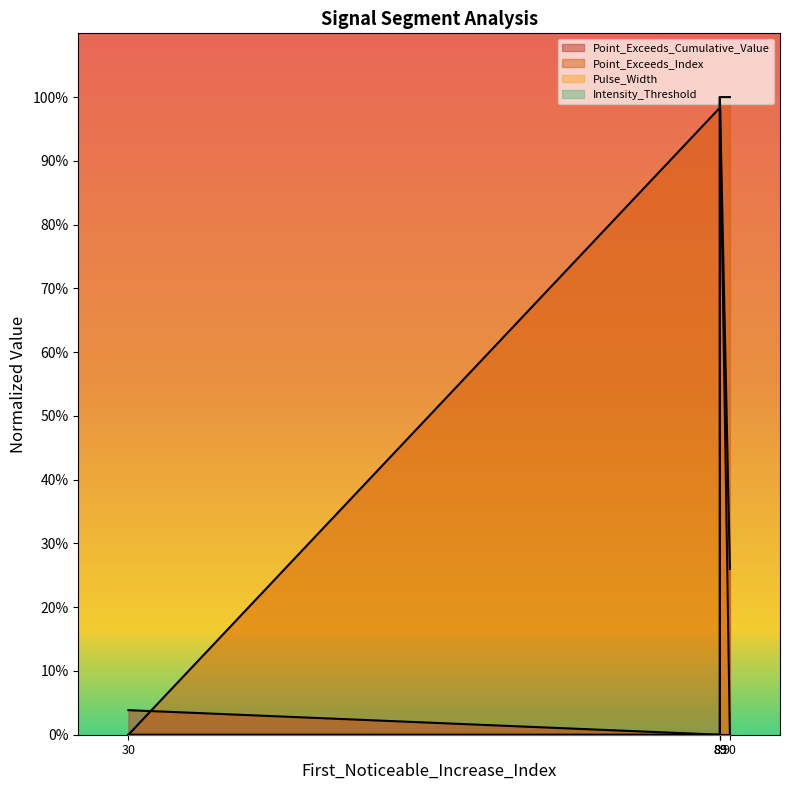

What is the sum of the Point_Exceeds_Cumulative_Value values at signal segment 2 and signal segment 3?

0.1